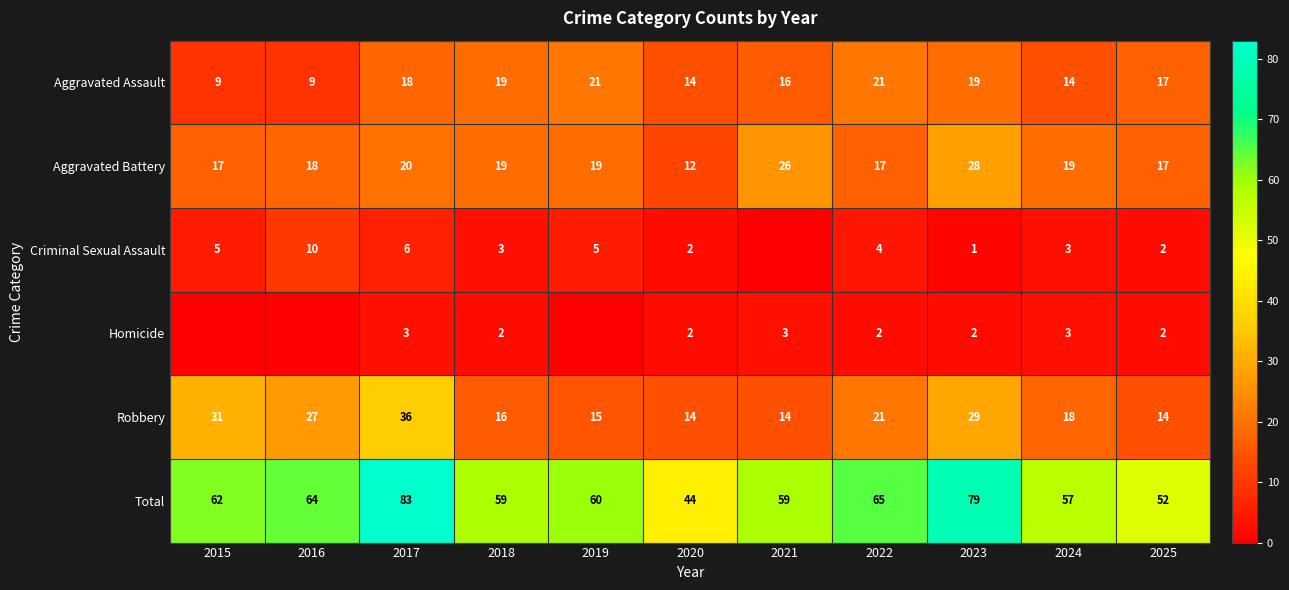

Is the value of Criminal Sexual Assault at 2025 greater than the value of Homicide at 2021?

No